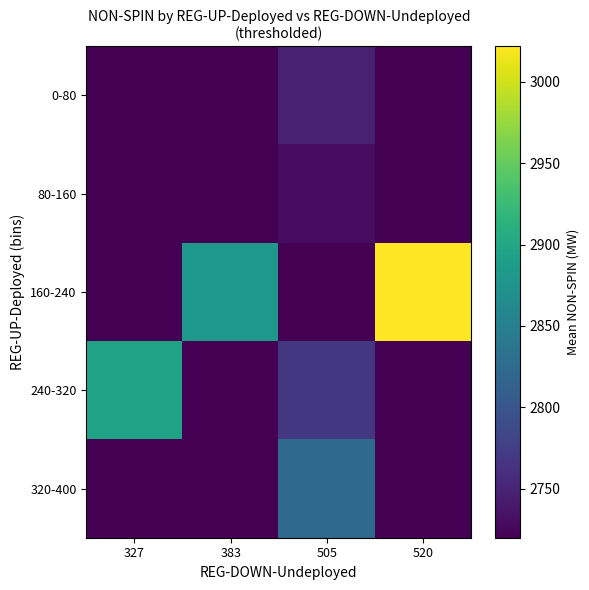

Reading left to right, list all the values displayed in this chart.

0-80: 327=0.0	383=0.0	505=2747.4	520=0.0
80-160: 327=0.0	383=0.0	505=2729.6	520=0.0
160-240: 327=0.0	383=2881.0	505=2719.8	520=3022.0
240-320: 327=2893.5	383=0.0	505=2768.9	520=0.0
320-400: 327=0.0	383=0.0	505=2823.5	520=0.0